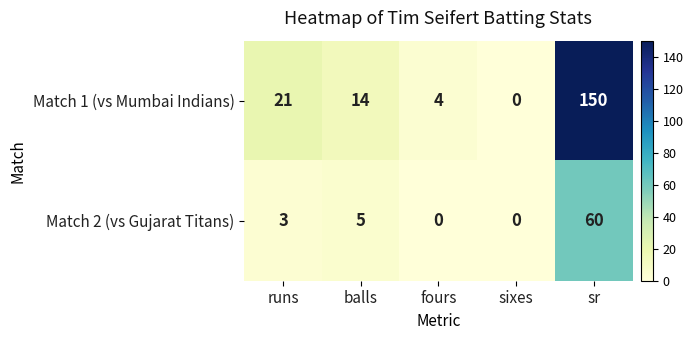

What is the difference between the second highest and second lowest values in the Match 1 (vs Mumbai Indians) series?

17